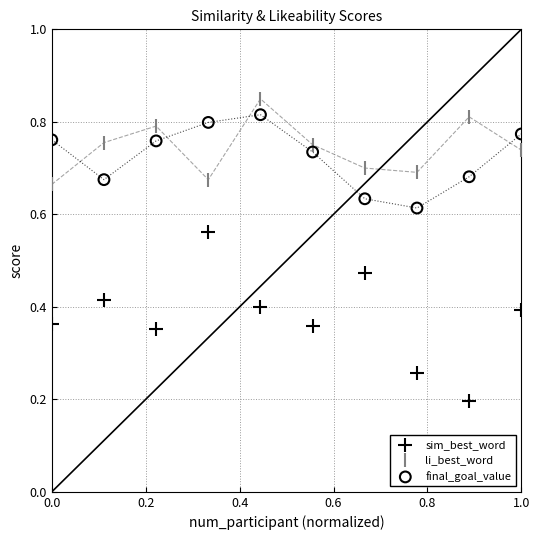

Which series has the widest spread of Y values?

sim_best_word